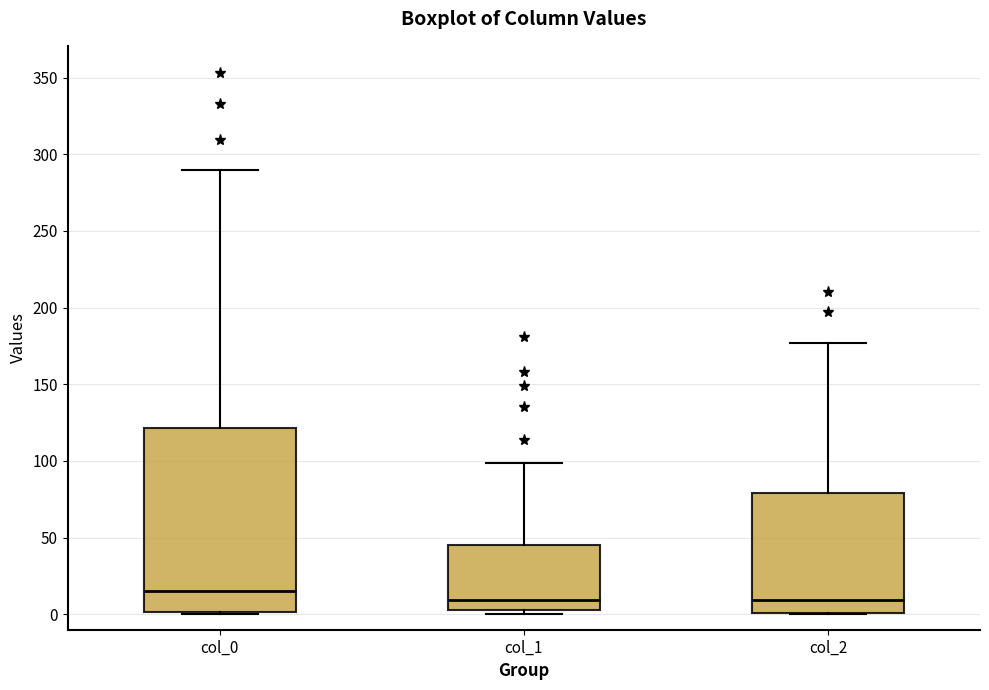

Which box is the tallest, from its lower edge to its upper edge?

col_0